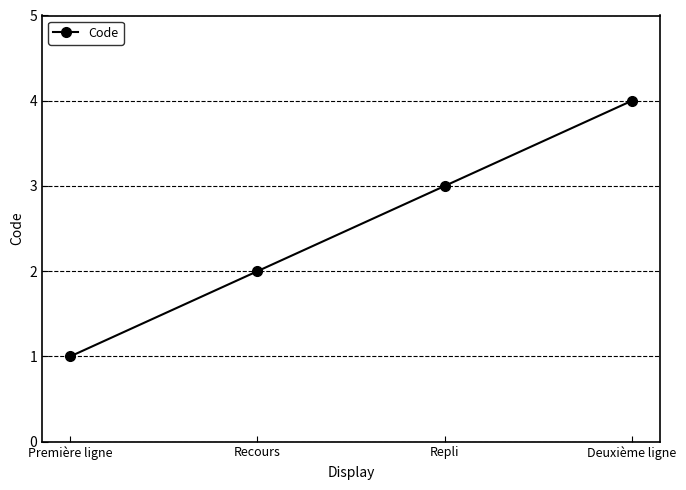

Reading left to right, what are all the values shown in this chart?

1	2	3	4